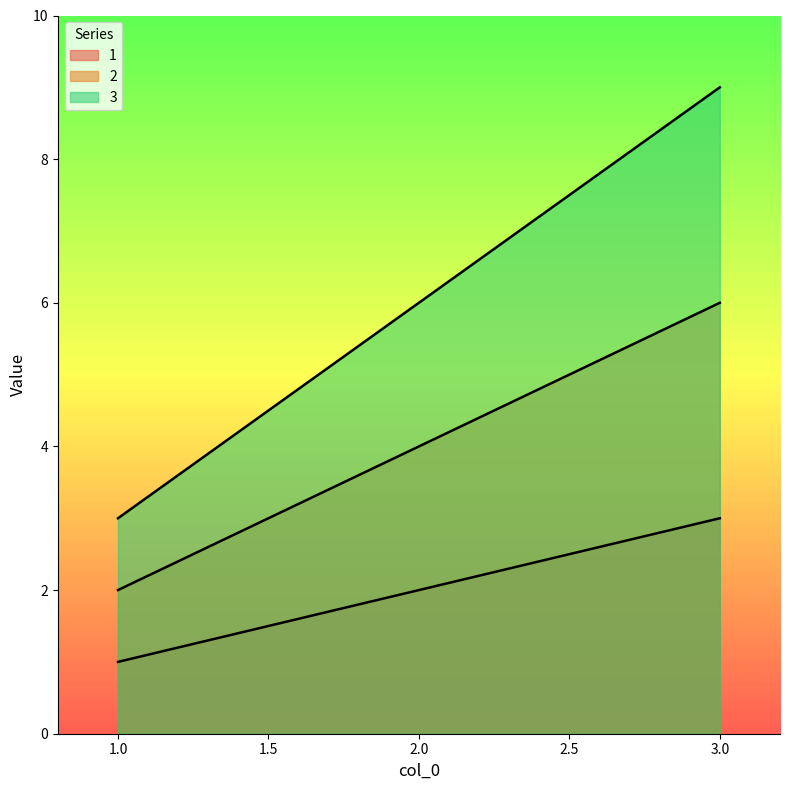

What are all the series names shown in the legend?

1, 2, 3